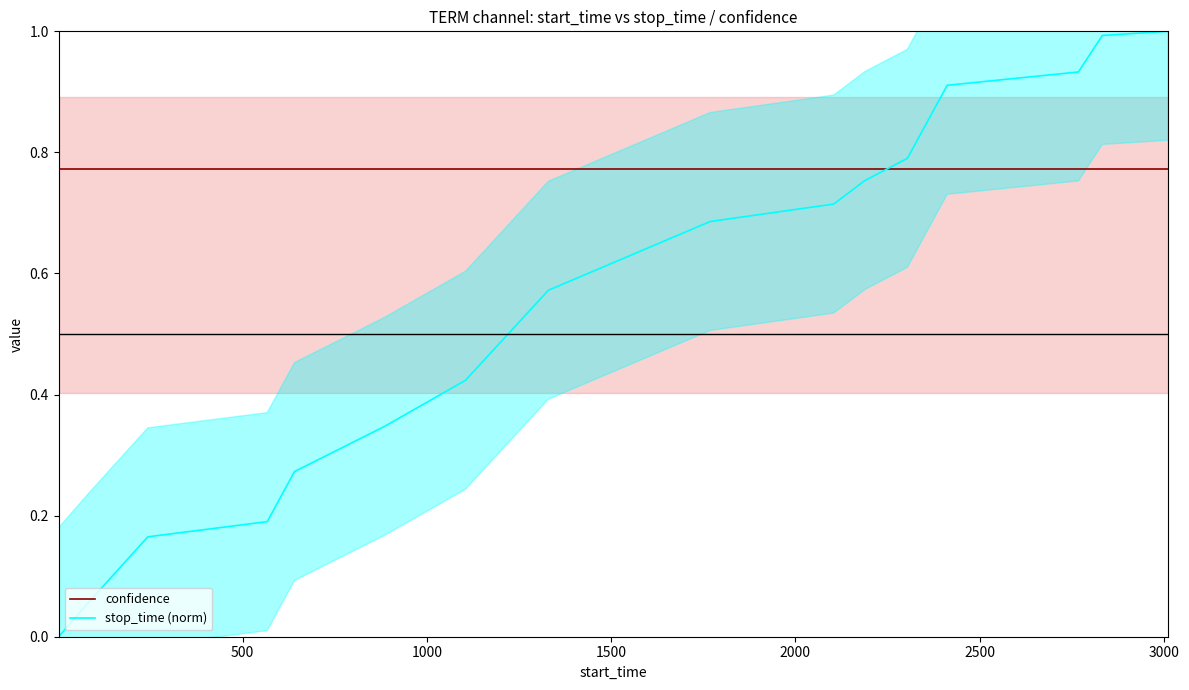

How many lines are shown in the chart?

2